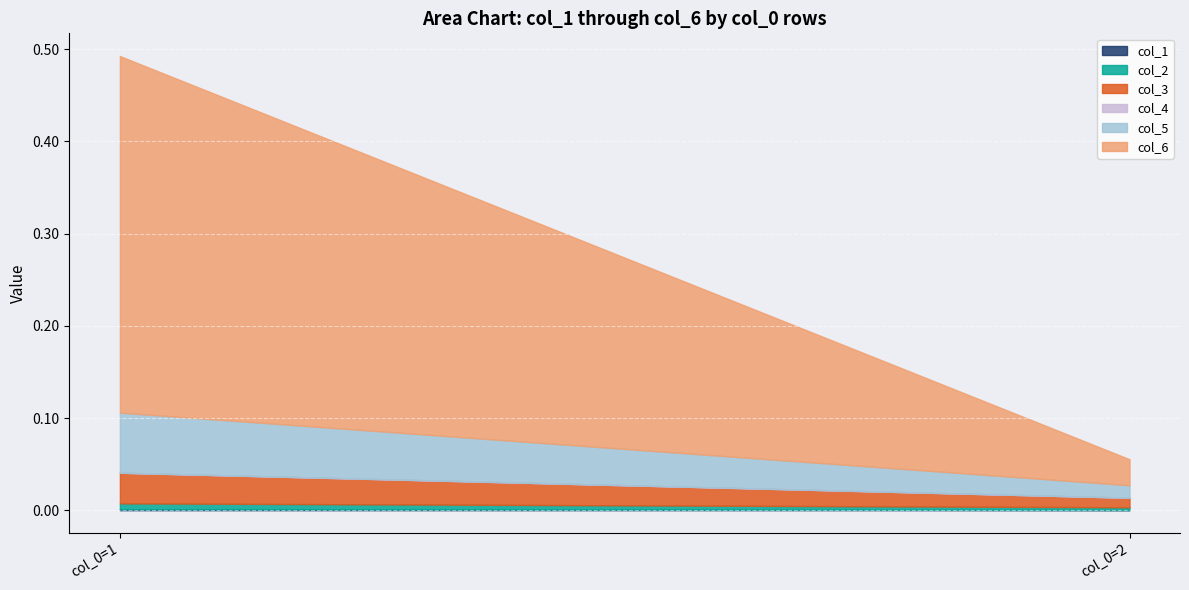

Which series has the largest range (max minus min)?

col_6